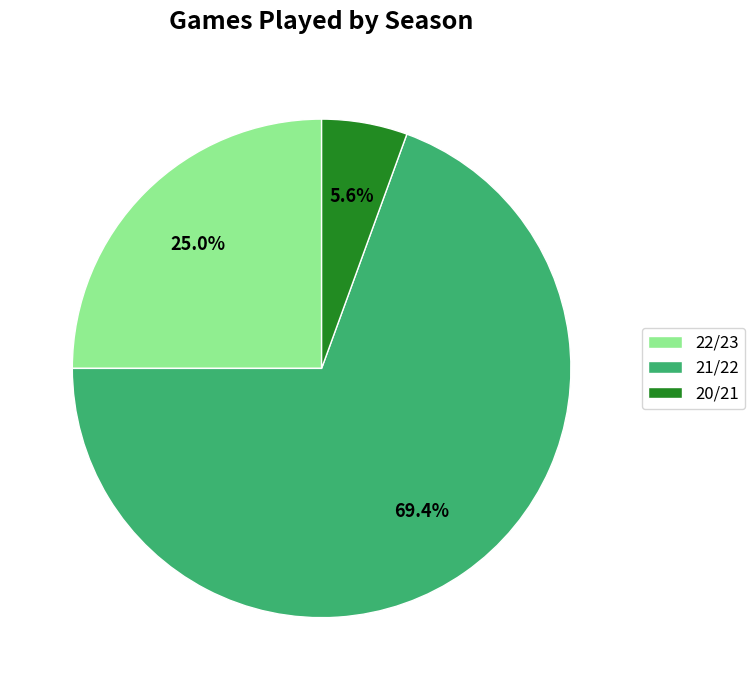

True or false: 22/23 accounts for 40% of the total.

False